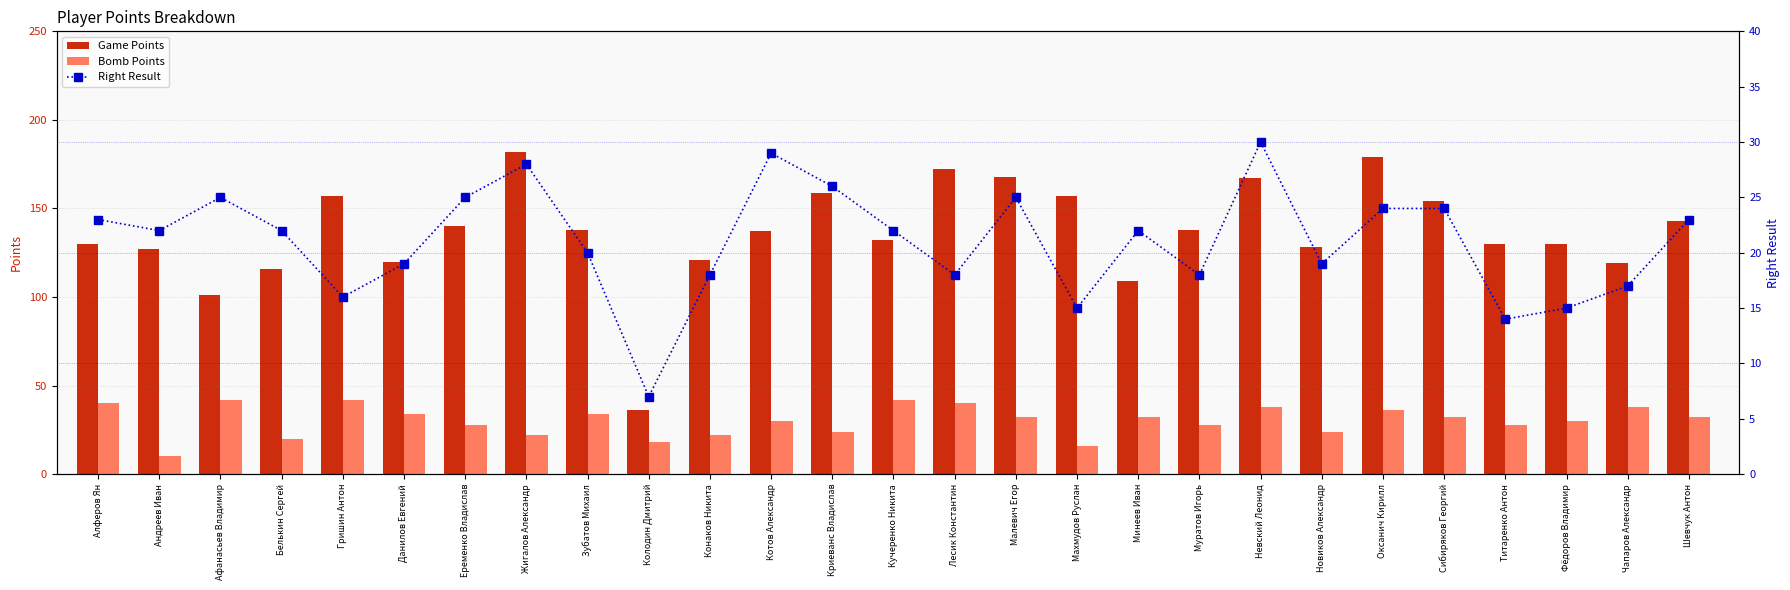

How many data points in Bomb Points are less than 32?

13